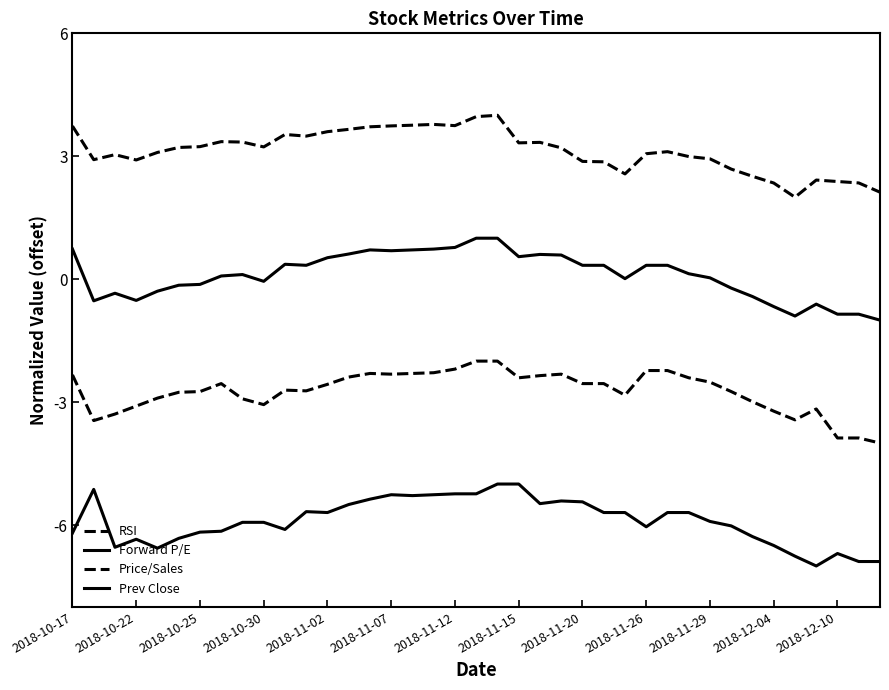

True or false: RSI has more than 0 points higher than both neighbors.

True